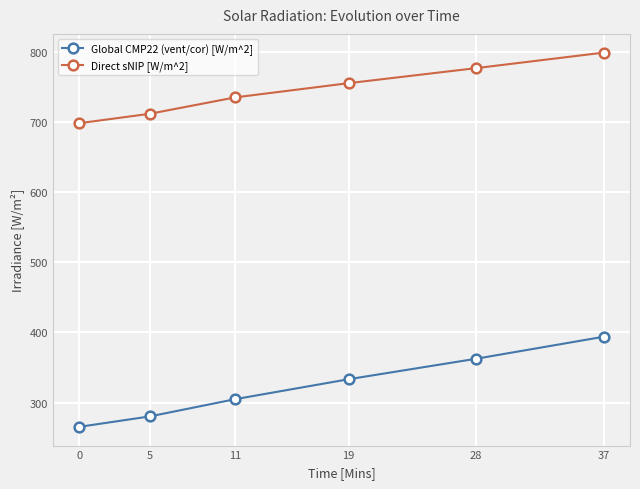

At which category is the sum across all series the highest?

37